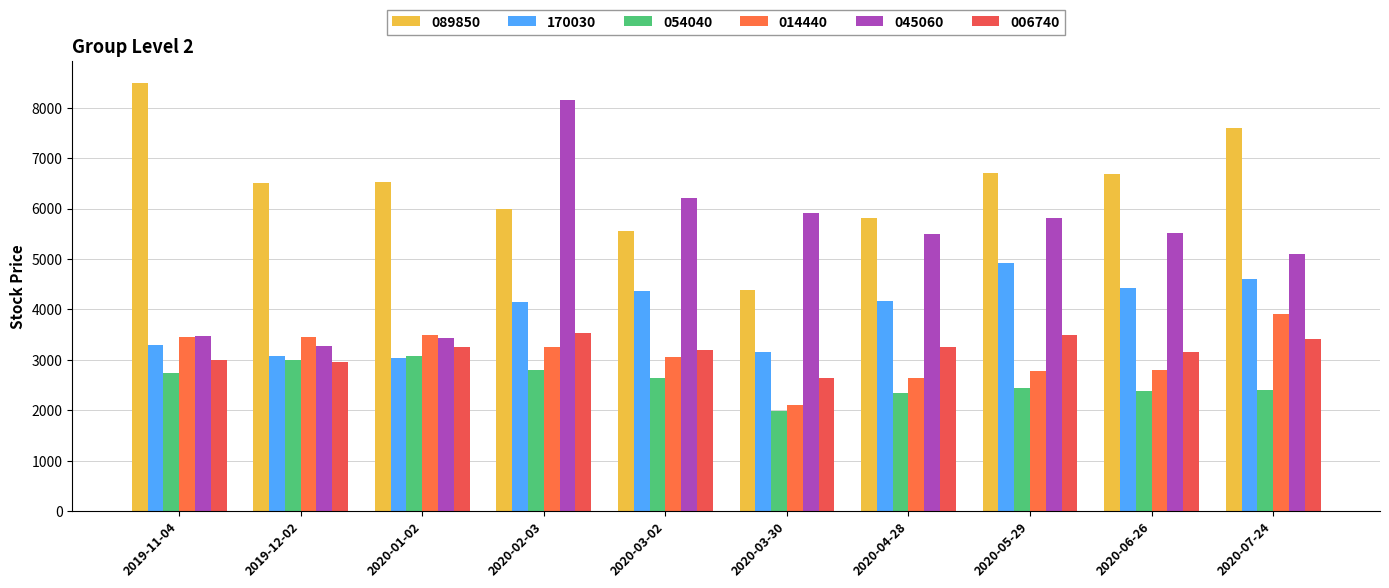

What is the sum of the 045060 values at 2020-03-02 and 2020-04-28?

11710